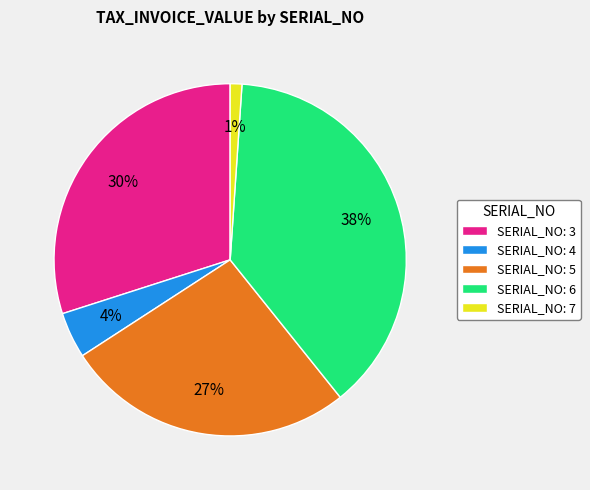

To the nearest percent, what percentage of the pie is SERIAL_NO: 3?

30%